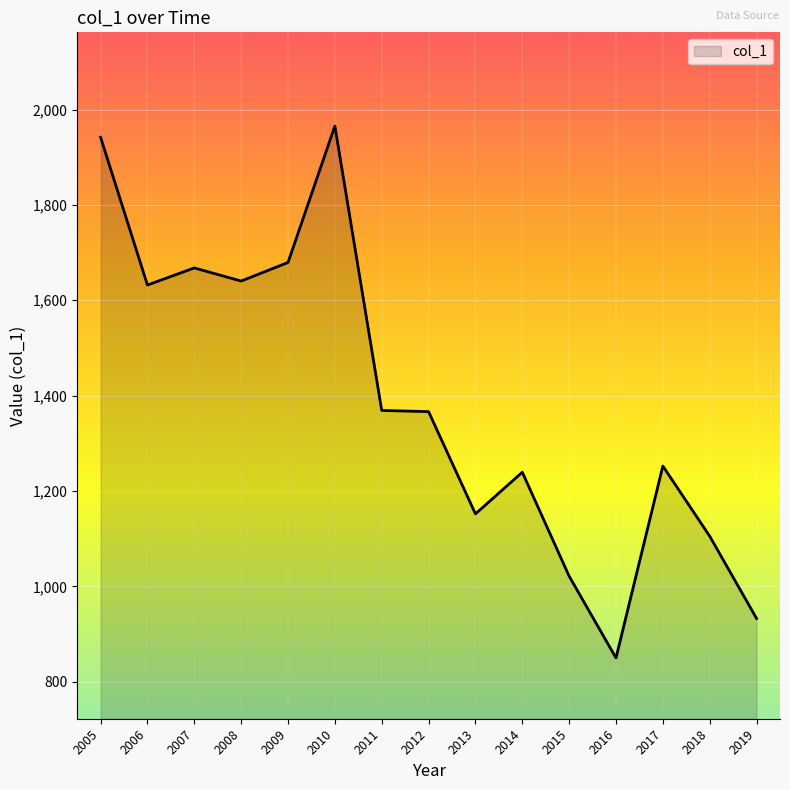

What is the smallest value displayed?

849.9